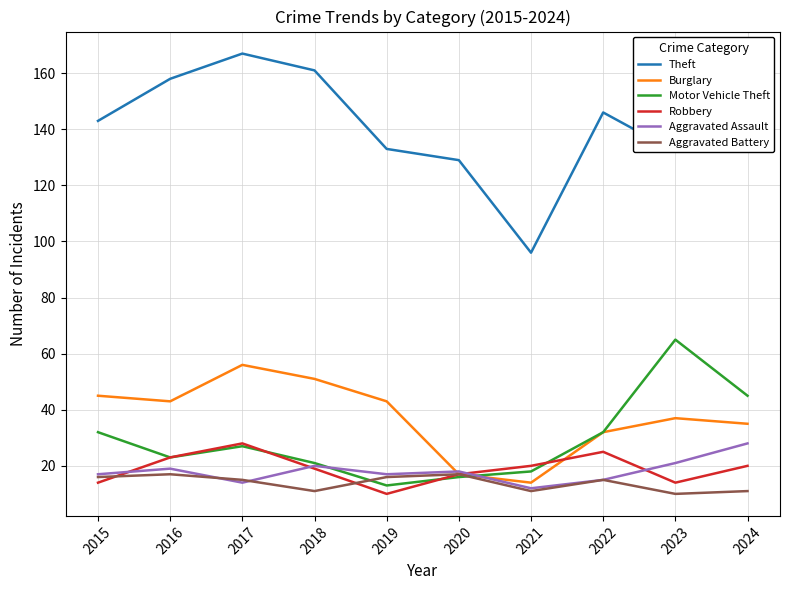

What is the maximum value shown in the chart?

167